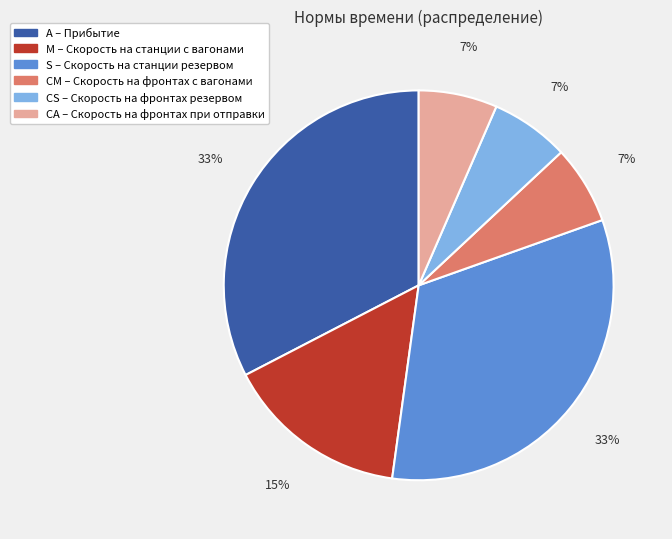

What is the ratio of the value at CM to the value at CS?

1.0